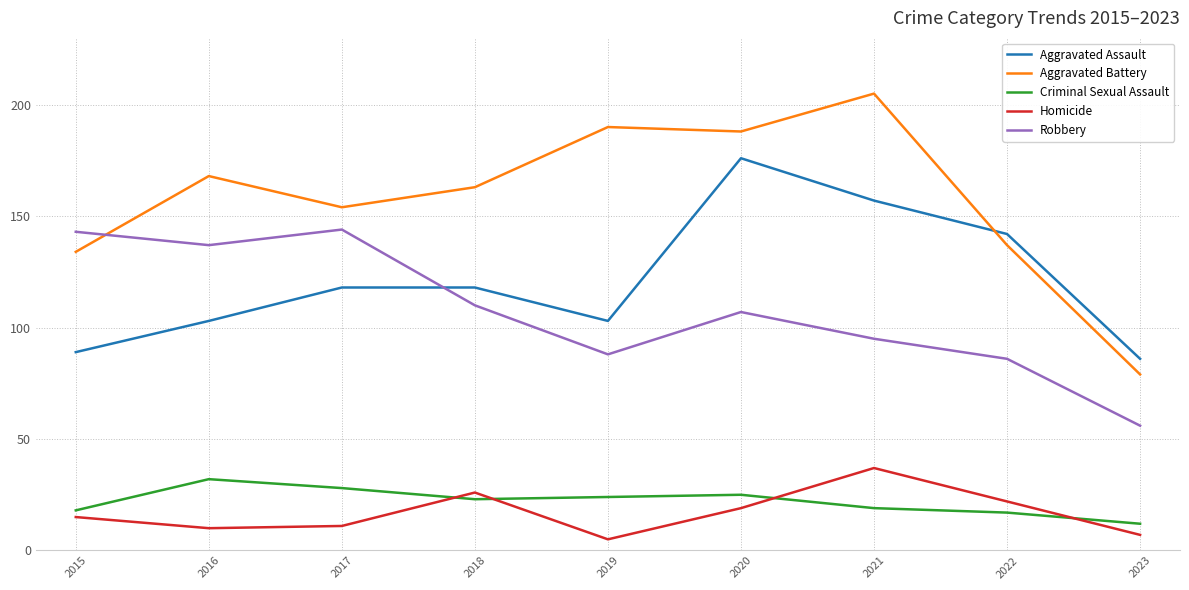

How many lines are shown in the chart?

5